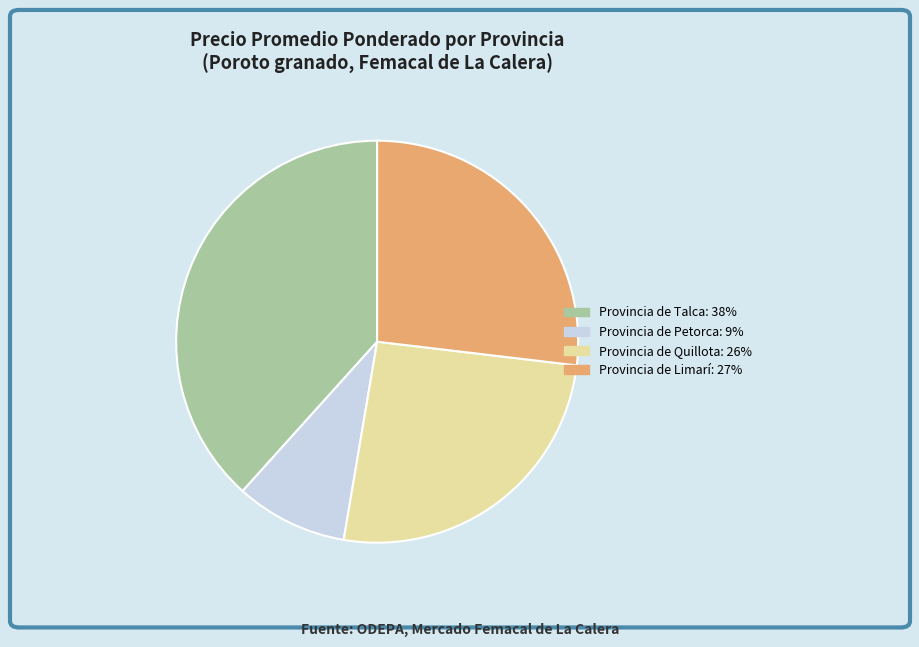

Does any single category account for the majority?

No